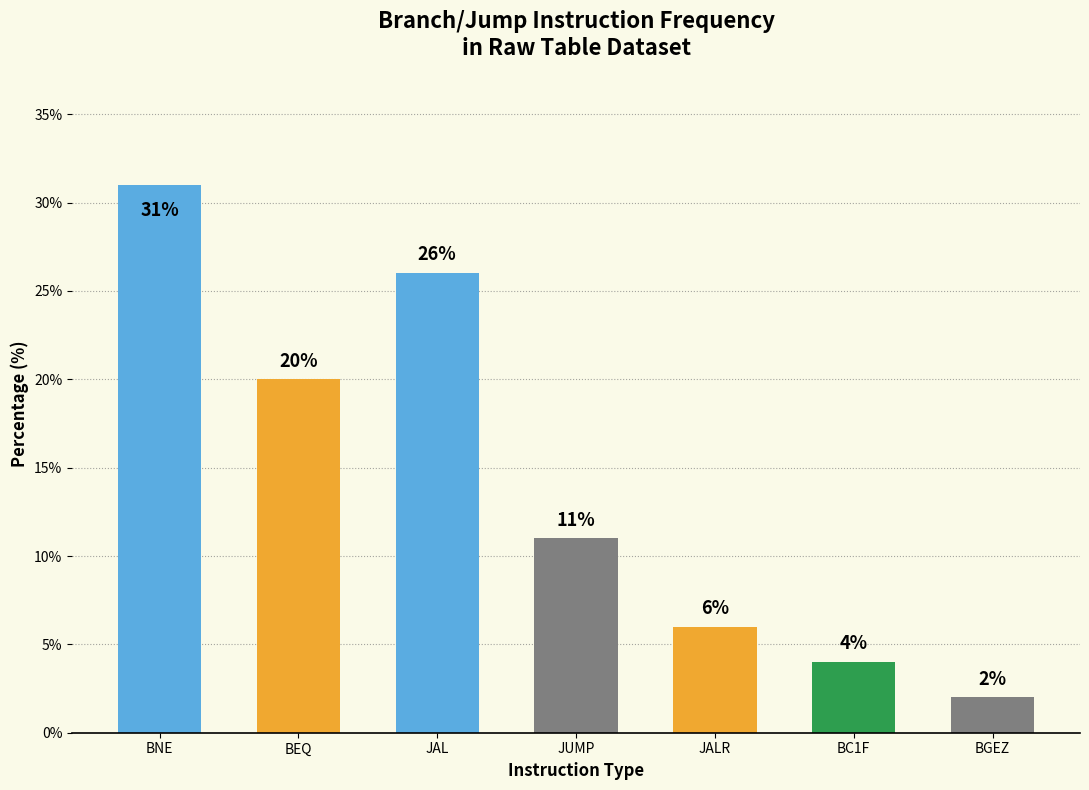

How many bars are there in total?

7